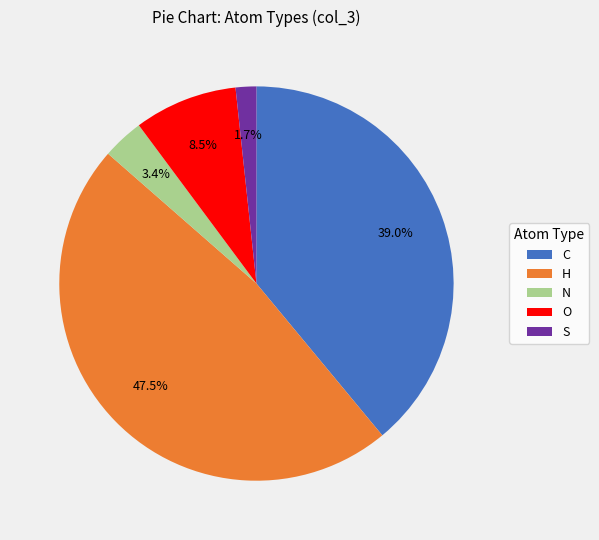

Count the number of slices in the pie.

5